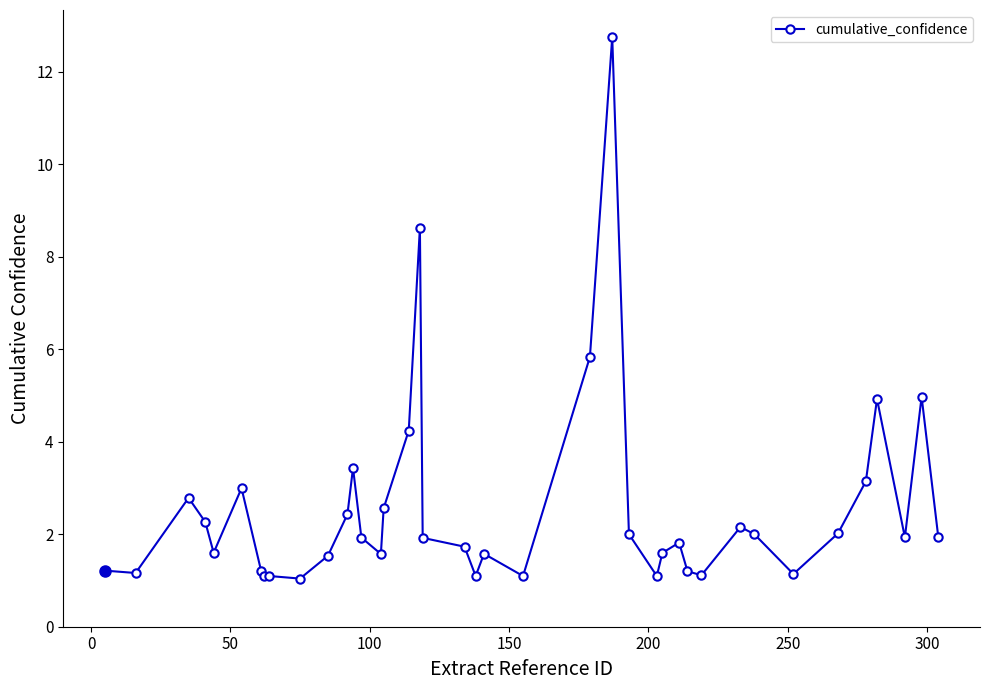

What is the sum of all values?

101.8